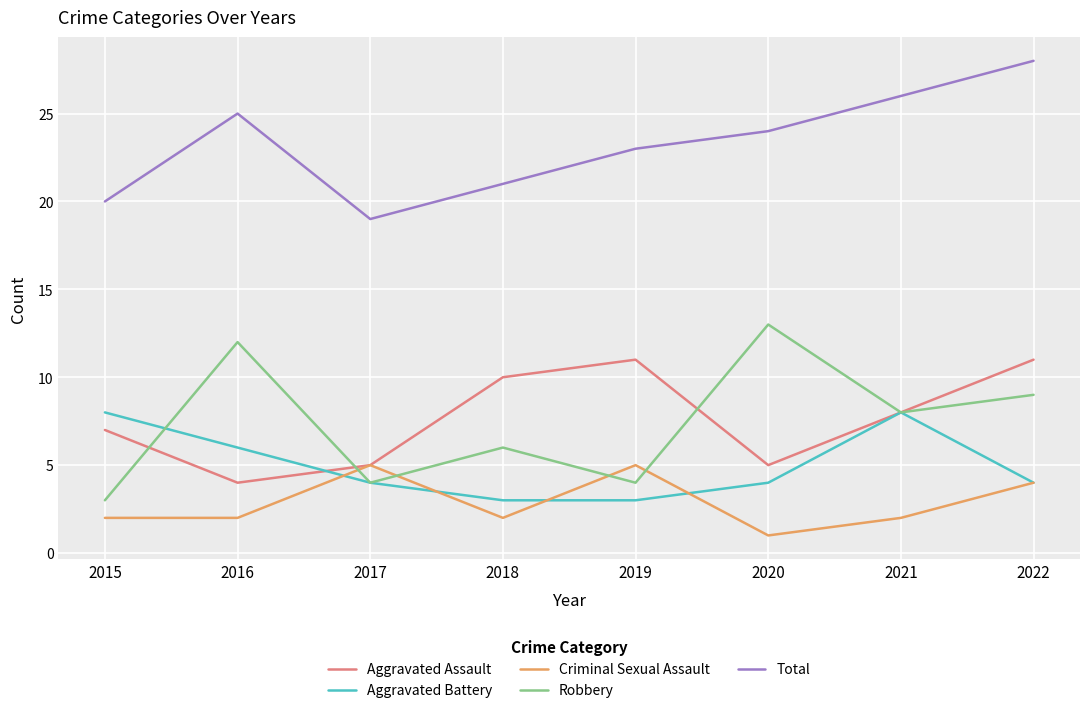

How many series are shown in this chart?

5